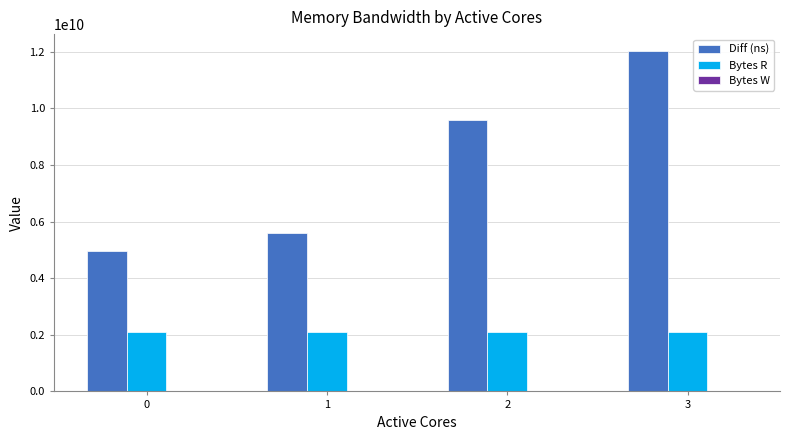

Which series changed the most between 2 and 3?

Diff (ns)